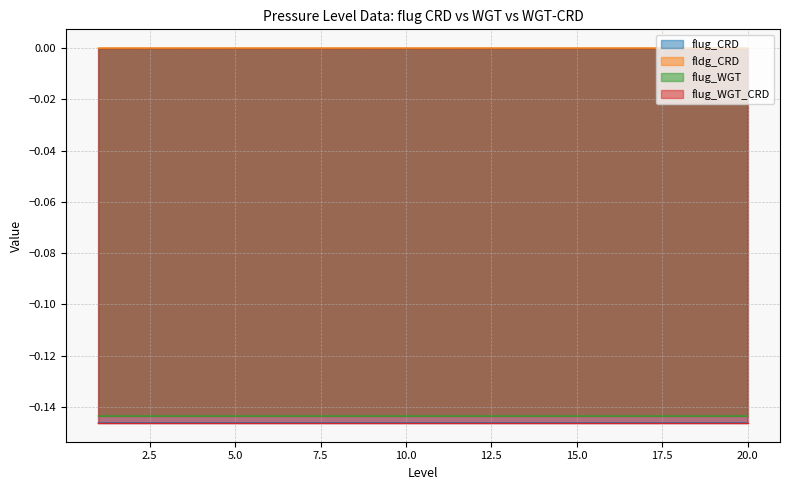

What is the minimum value shown in the chart?

-0.1